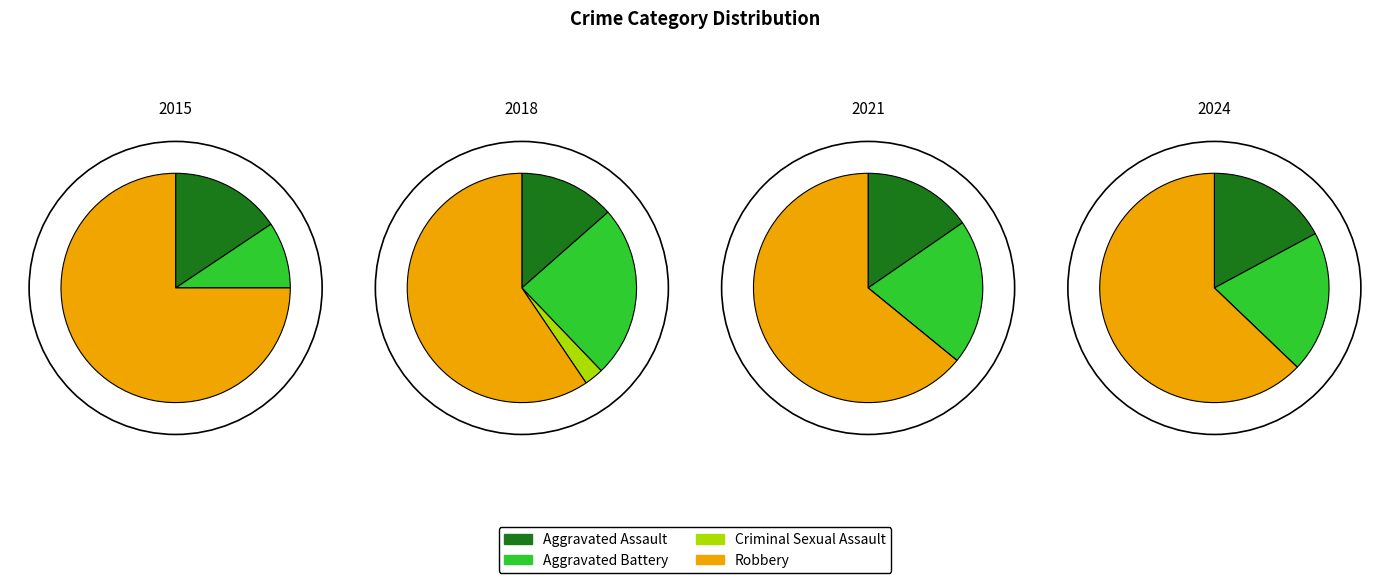

What is the difference between the highest and lowest values at Aggravated Assault?

24